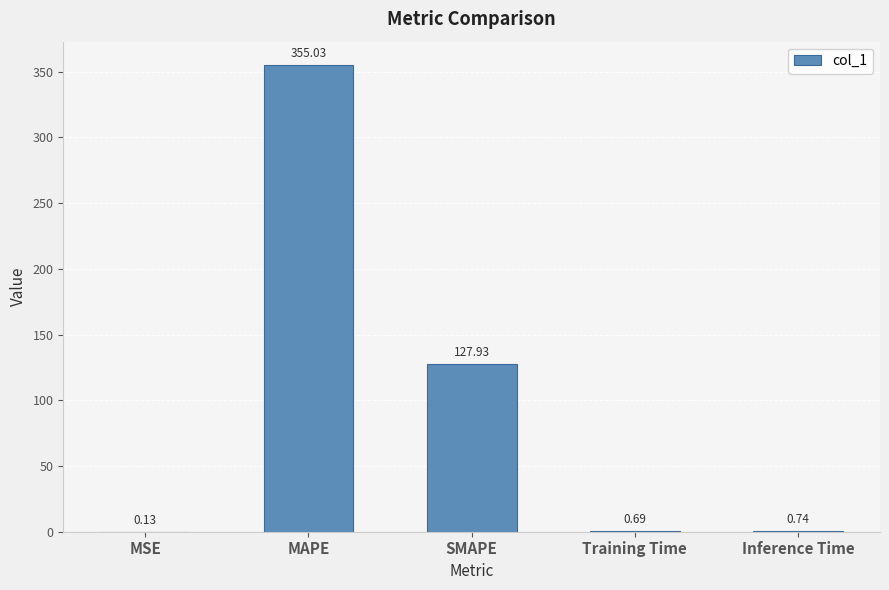

At which label is the value closest to 177?

SMAPE